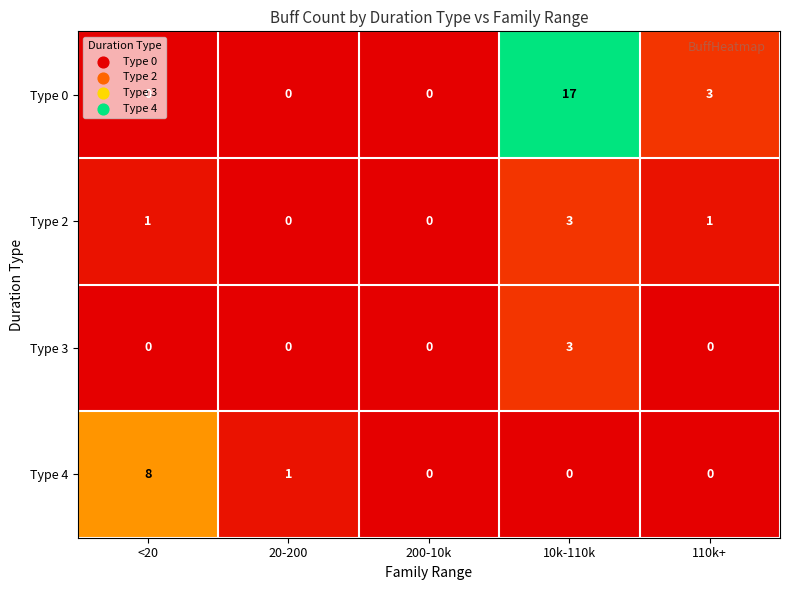

What is the greatest value displayed?

17